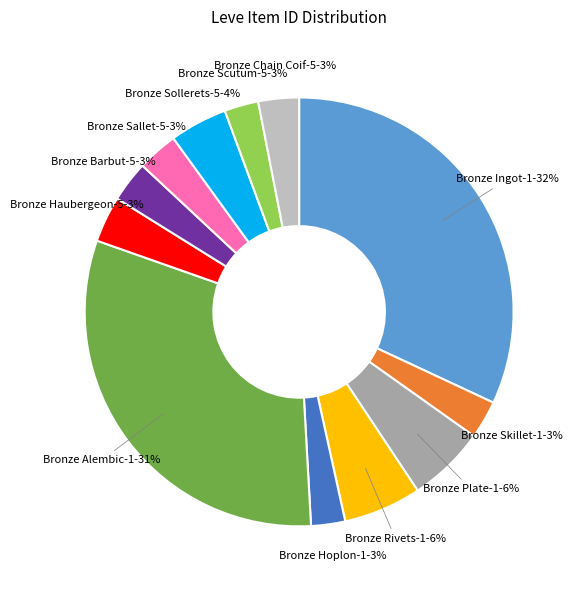

Is there a majority slice in this chart?

No